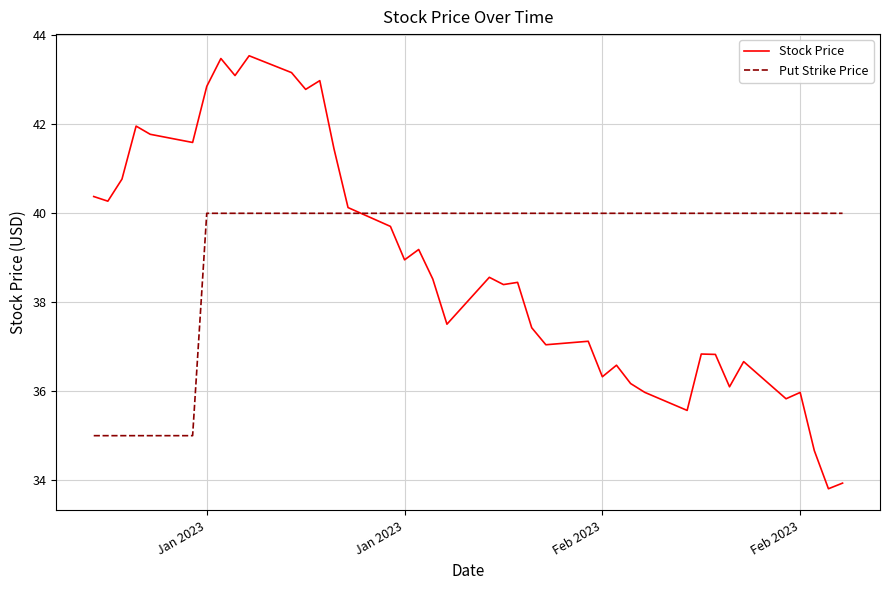

At how many categories does at least one series exceed 33?

40